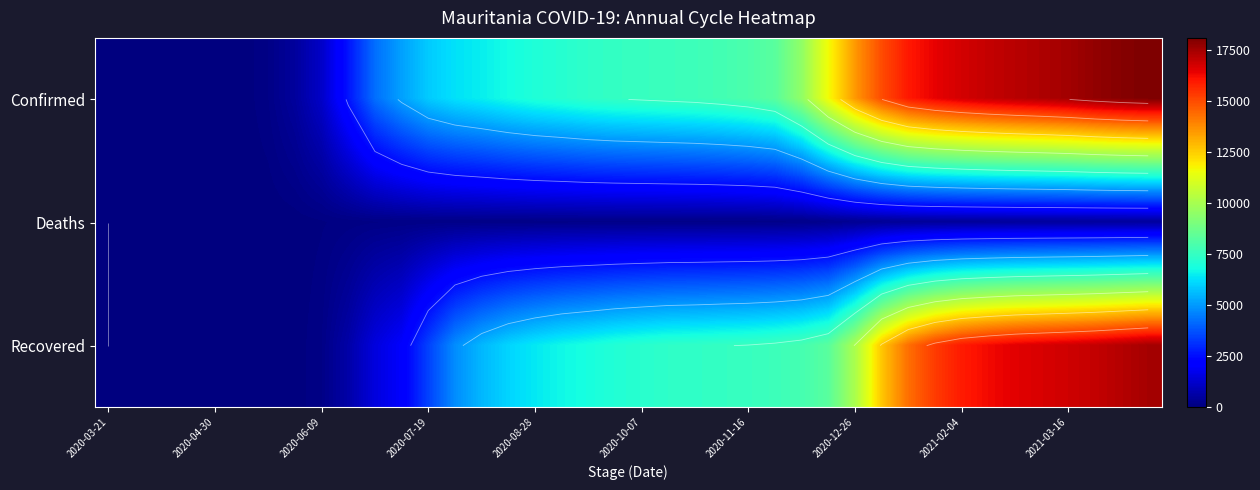

How many values in Deaths are above zero?

39